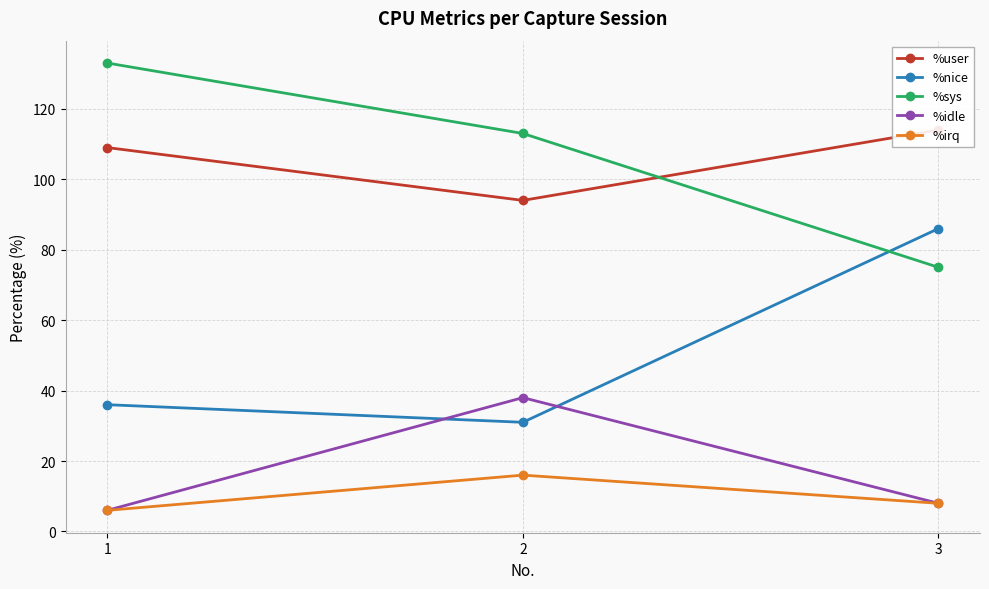

The %irq series shows 3 at 2. True or false?

False